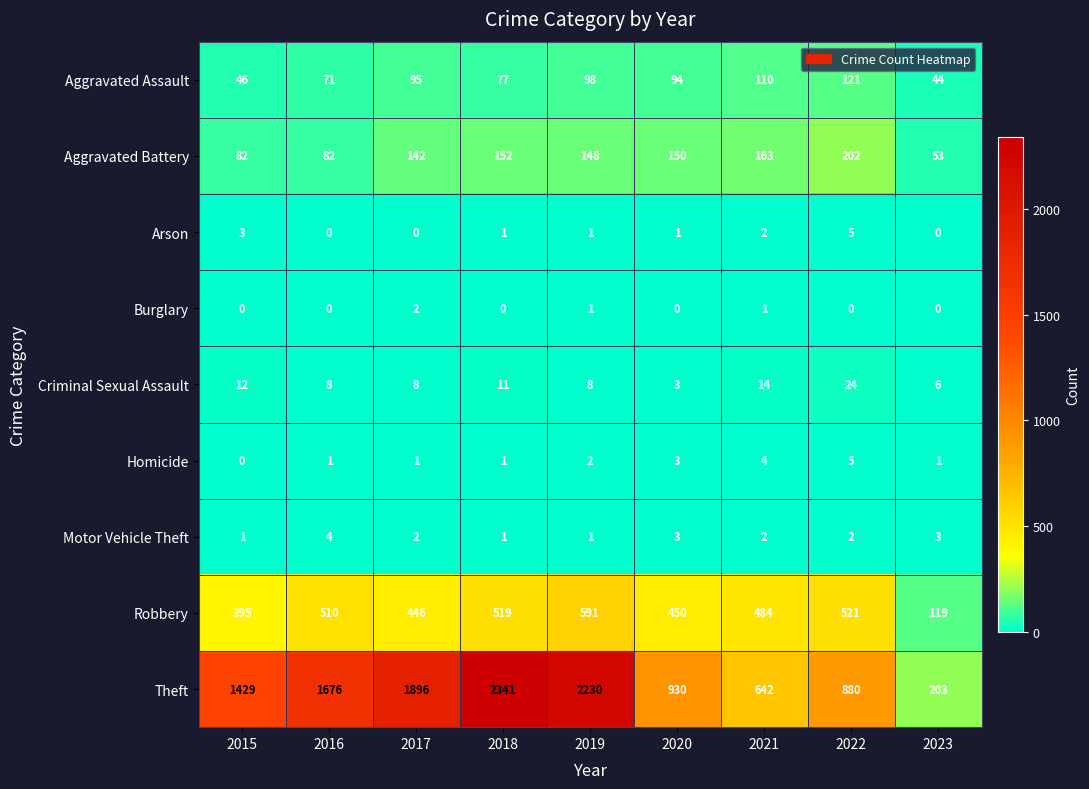

What is the total value across all series at 2023?

429